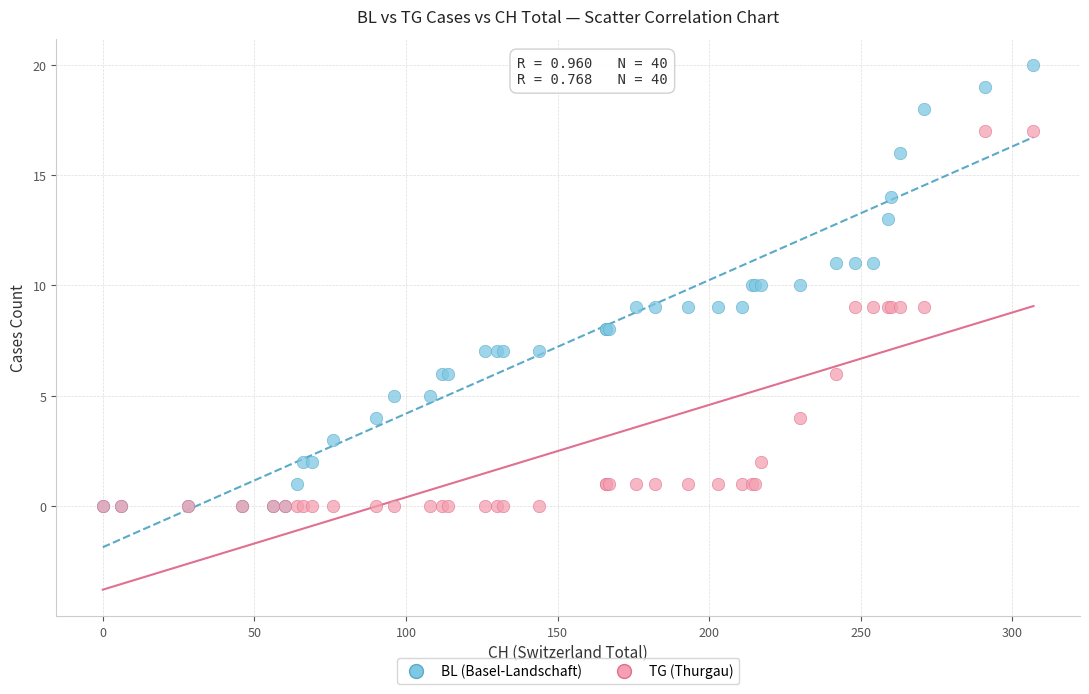

What are all the series names shown in the legend?

BL (Basel-Landschaft), TG (Thurgau)